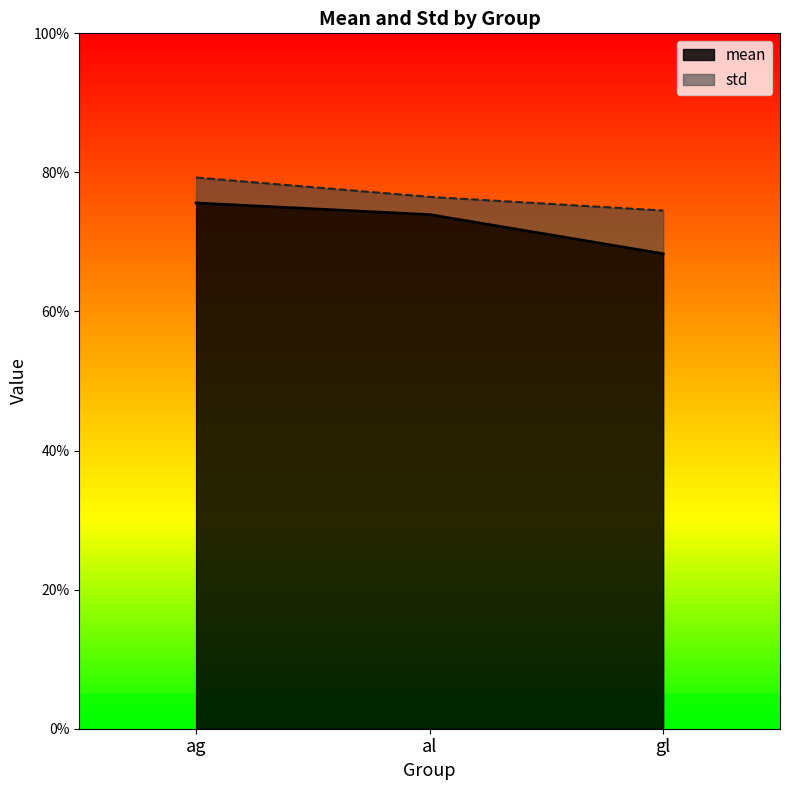

Rank the categories by value from highest to lowest.

ag, al, gl